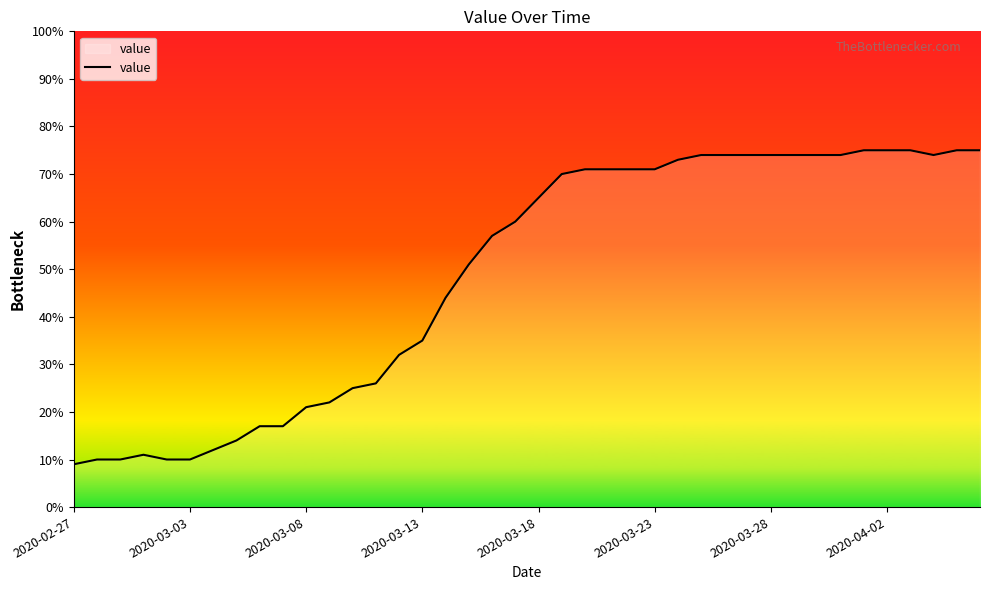

What is the maximum value shown in the chart?

75